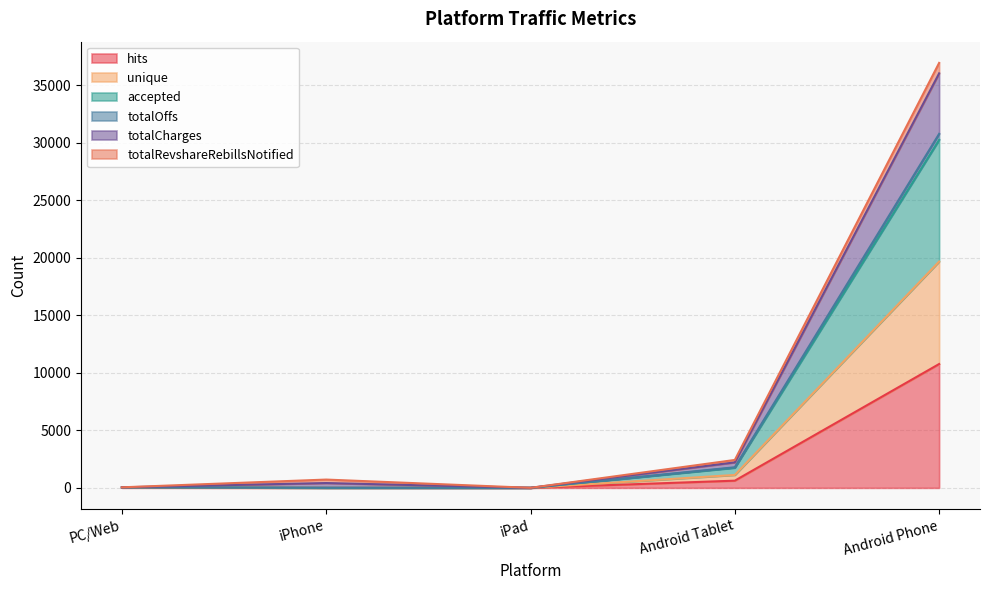

What is the label of the 5th point from the right?

PC/Web